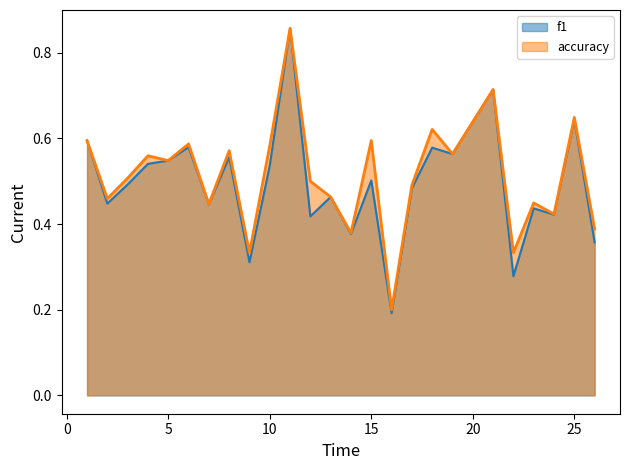

Where is the first local minimum for accuracy?

2